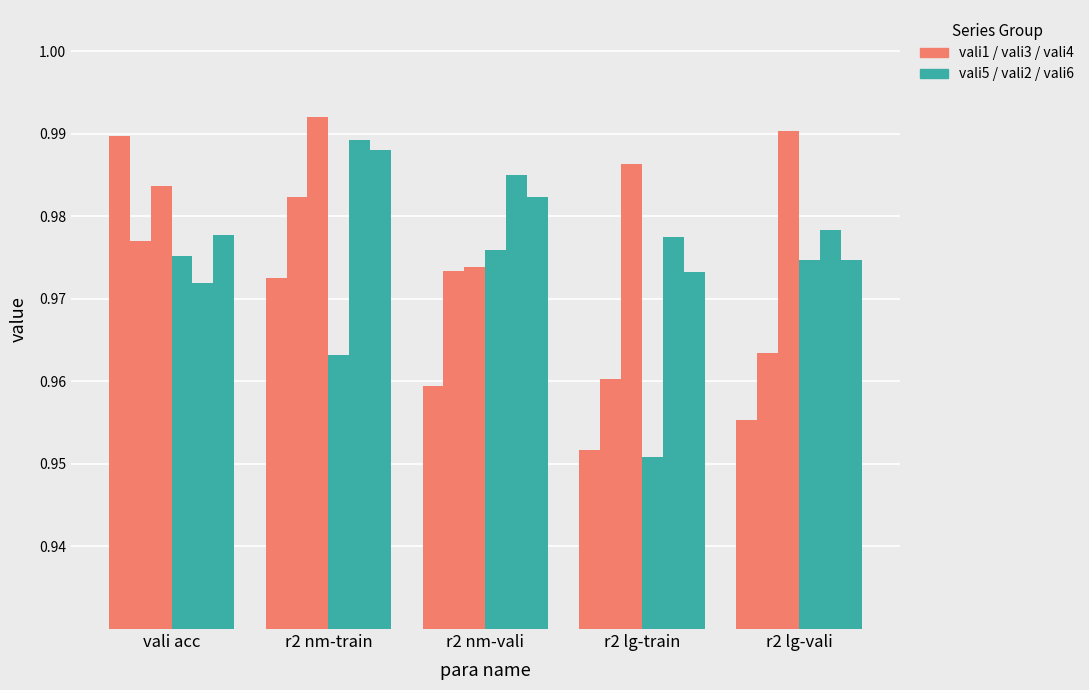

Which category has the lowest value across all series?

r2 lg-train